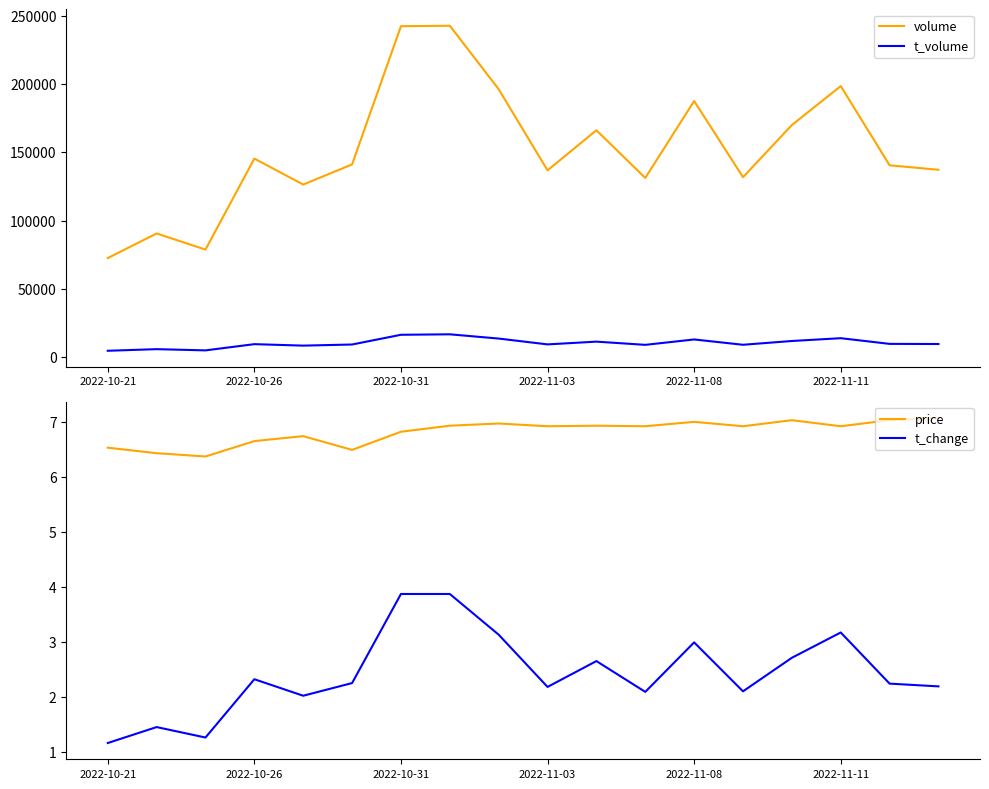

True or false: t_volume and volume cross at least once.

False